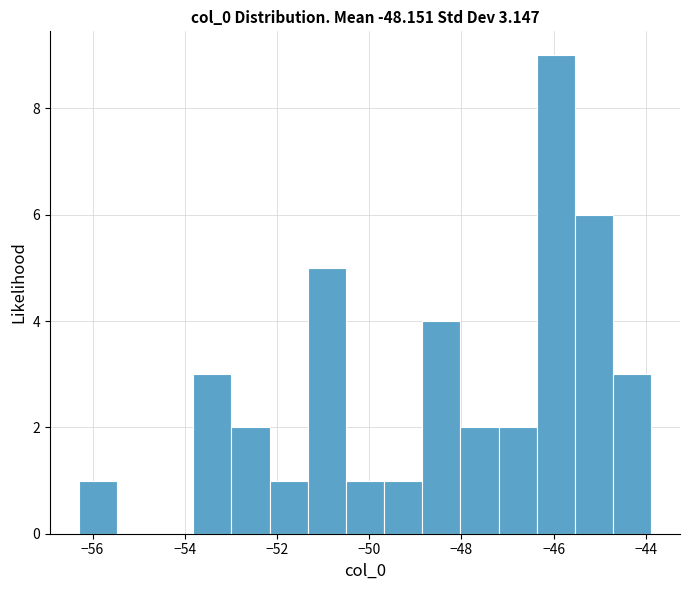

Which range on the x-axis has the tallest bar?

-46.4 to -45.6